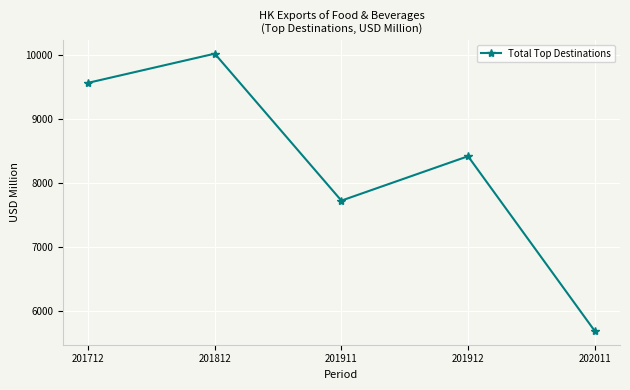

Approximately how many times larger is the value at 201912 compared to 202011?

1.5